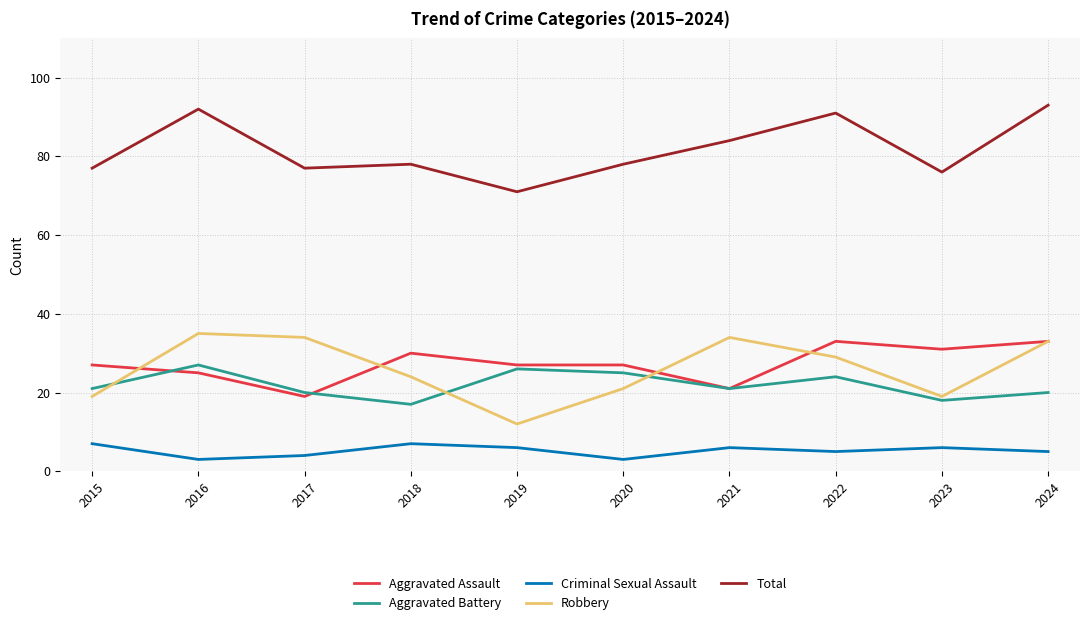

Rank the series at 2017 from lowest to highest value.

Criminal Sexual Assault, Aggravated Assault, Aggravated Battery, Robbery, Total